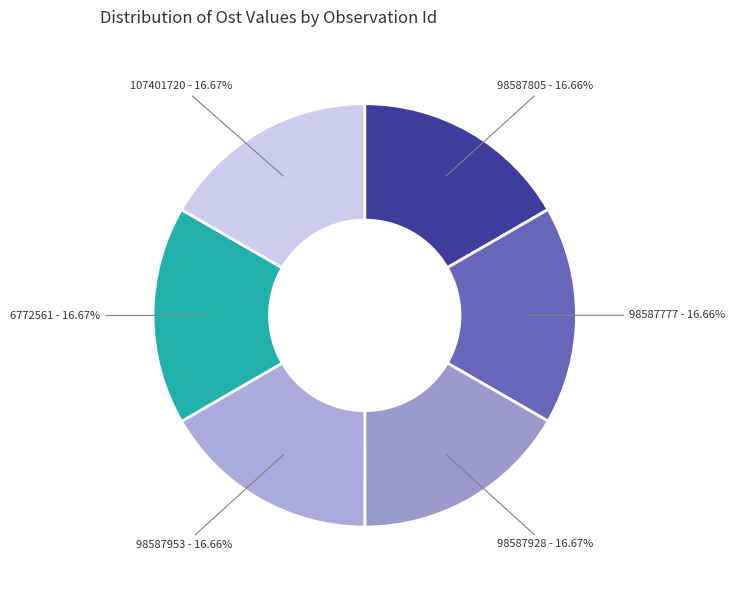

Is the sum of 98587953 and 98587777 greater than half?

No